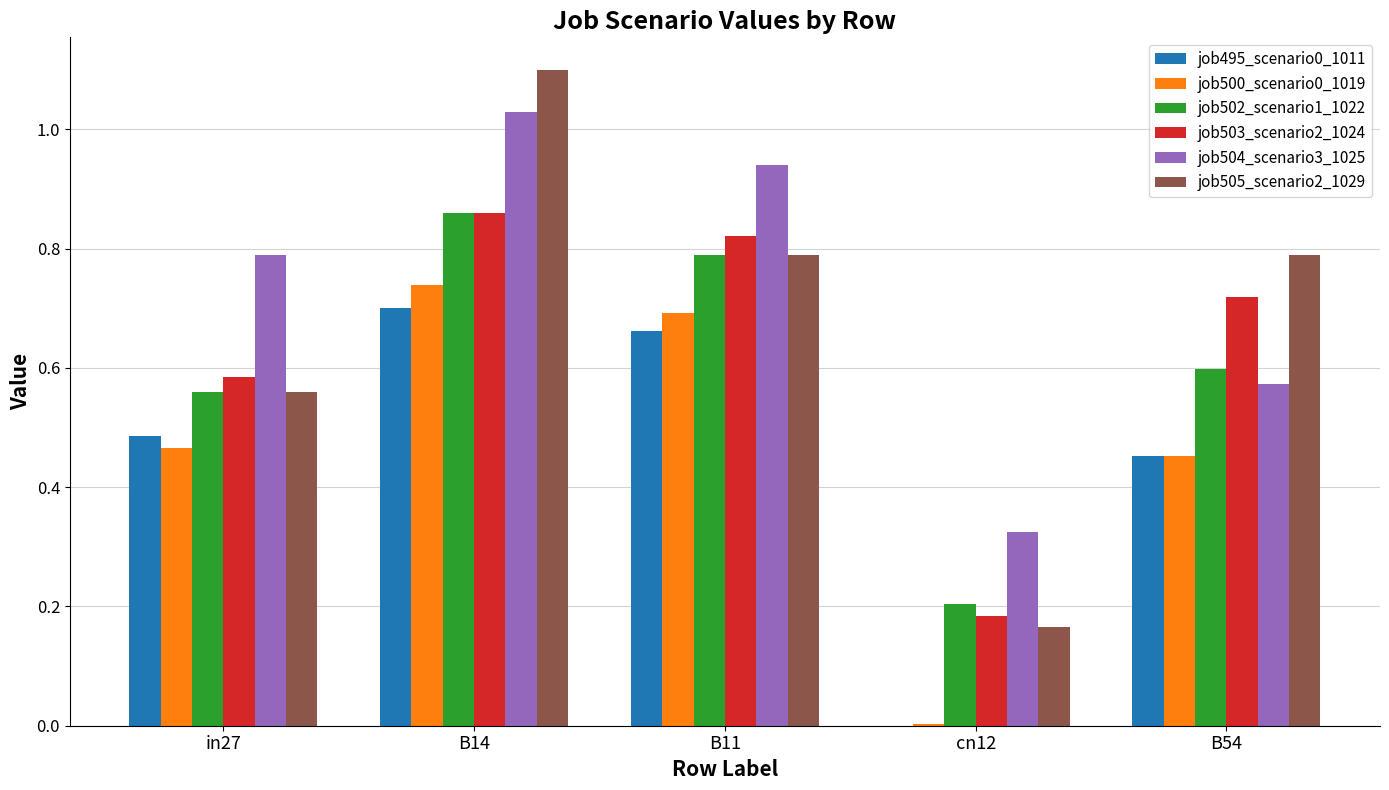

What is the sum of the job500_scenario0_1019 values at B14 and B11?

1.4